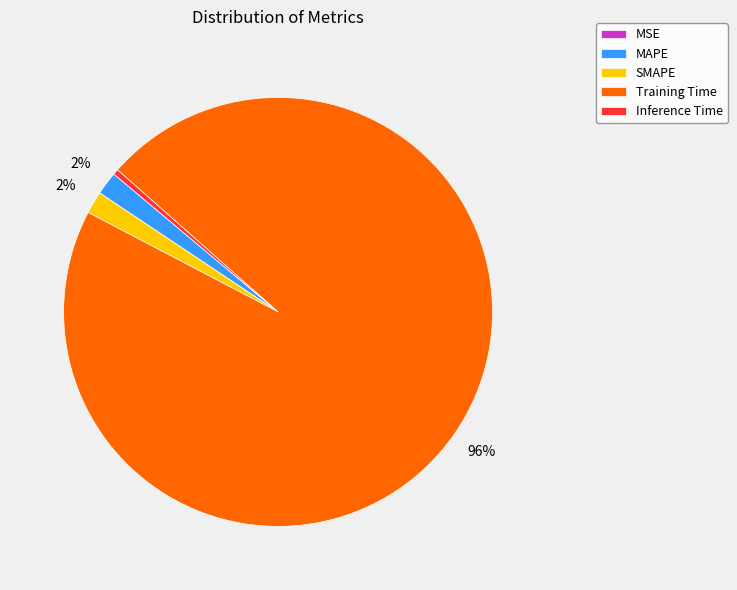

To the nearest percent, what is the difference between the Training Time and SMAPE slice percentages?

94%